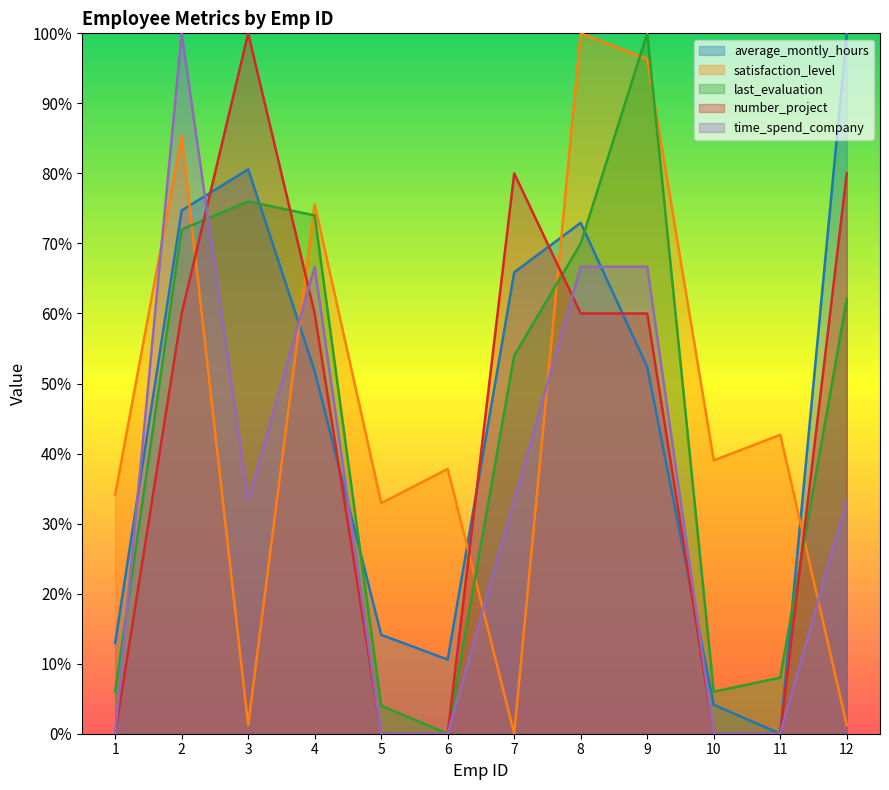

Which series ends up on top after the final intersection of last_evaluation and time_spend_company?

last_evaluation